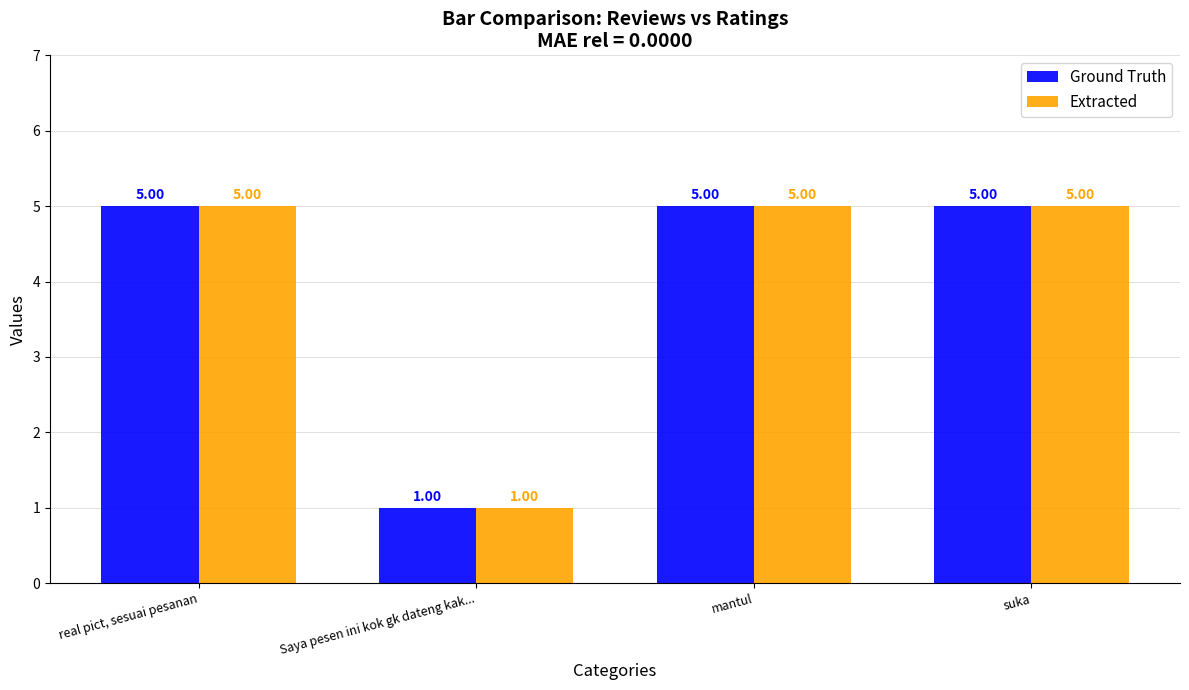

What value does the Ground Truth series have at real pict, sesuai pesanan?

5